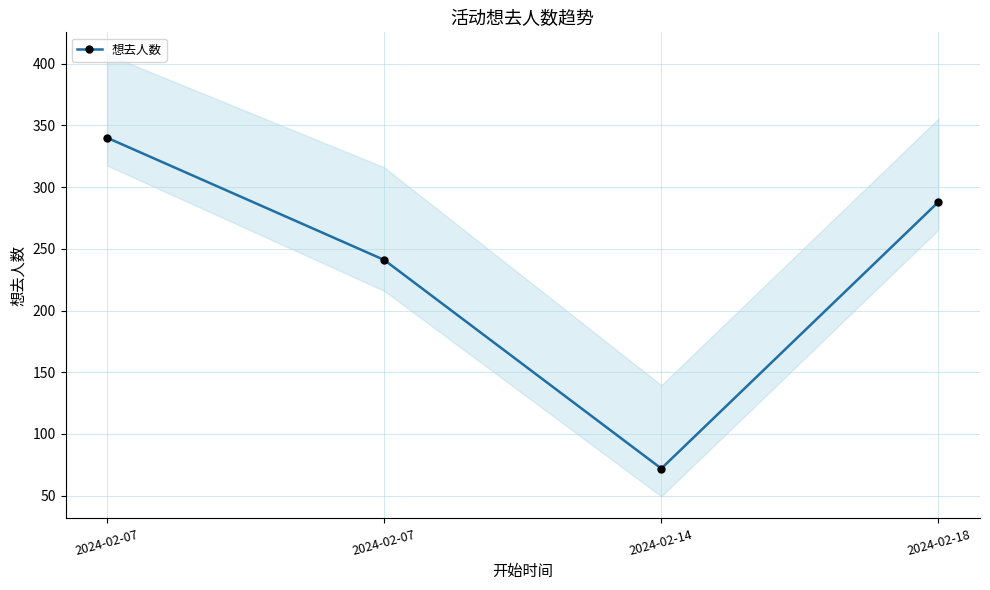

Which label corresponds to the largest value in the chart?

2024-02-07